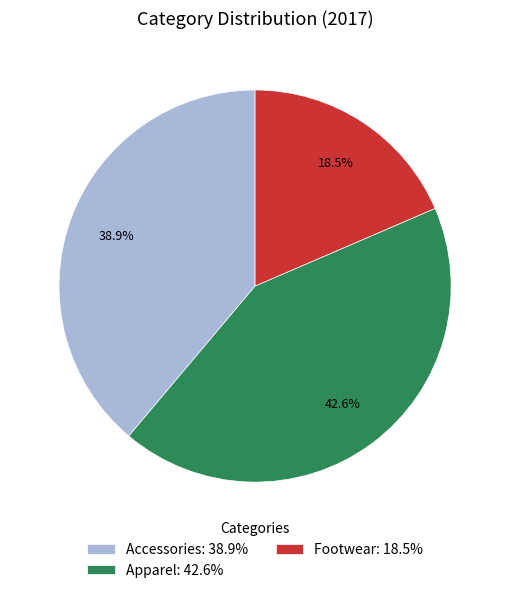

To the nearest percent, what is the difference between the largest and smallest slice percentages?

24%